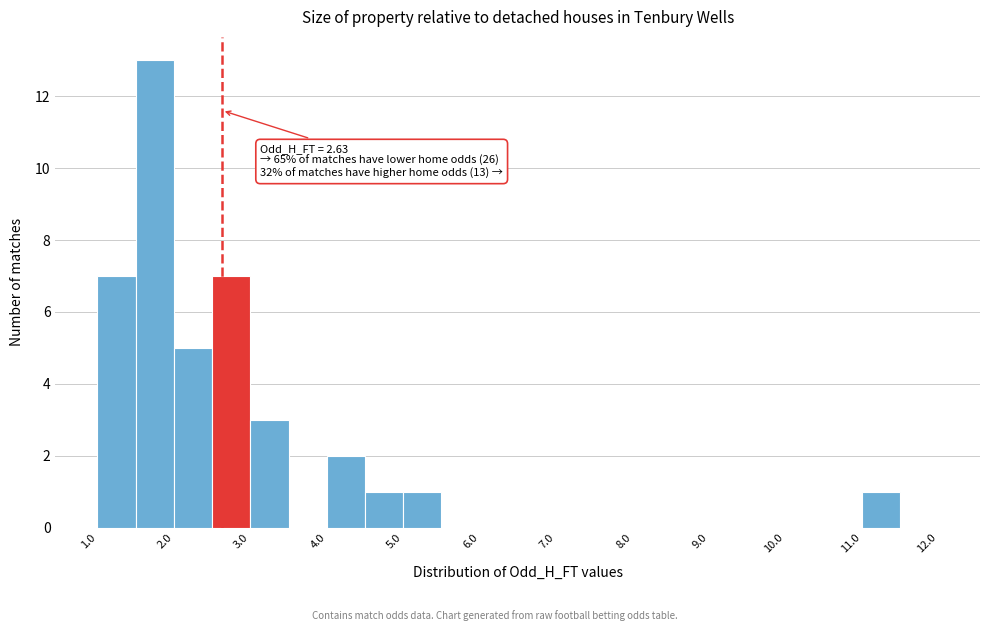

Over which range of the x-axis is the bar tallest?

1.5 to 2.0